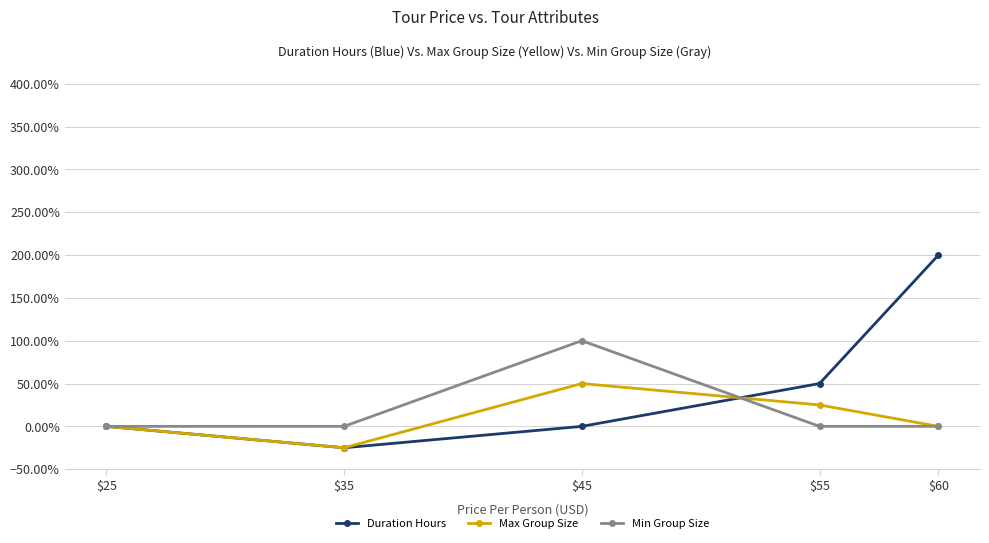

What is the total value across all series at $60?

200